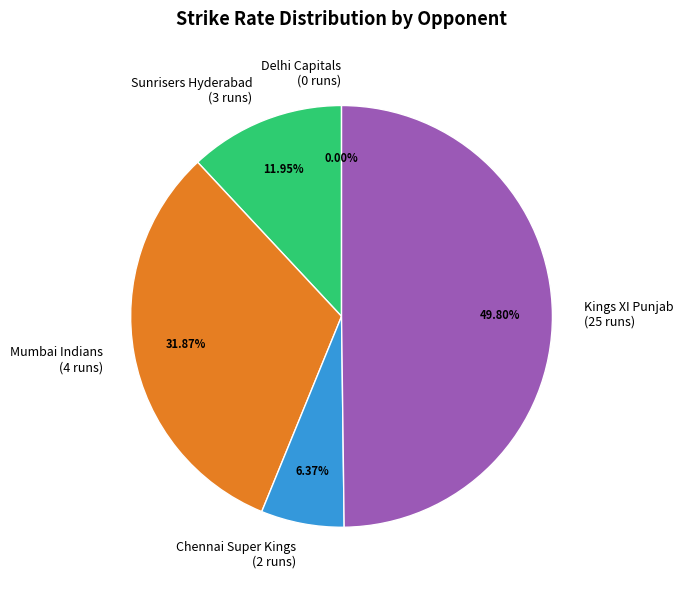

To the nearest percent, what is the difference between the Kings XI Punjab
(25 runs) and Delhi Capitals
(0 runs) slice percentages?

50%